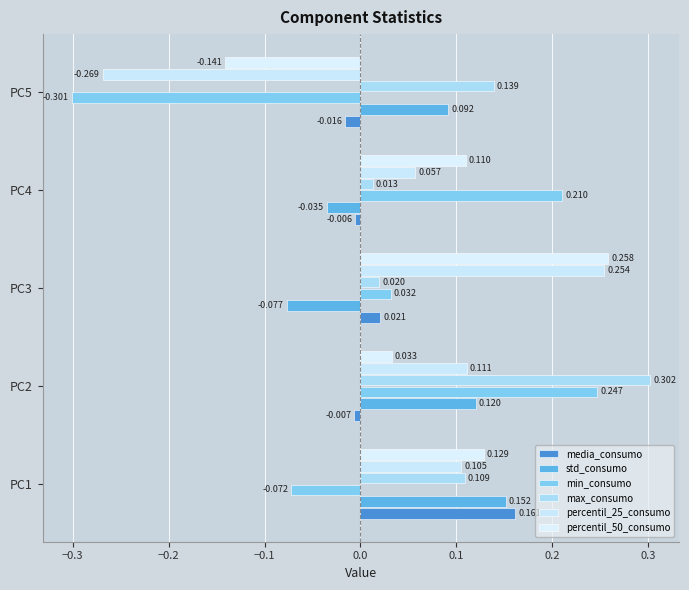

List the labels in order of percentil_50_consumo value, largest first.

PC3, PC1, PC4, PC2, PC5